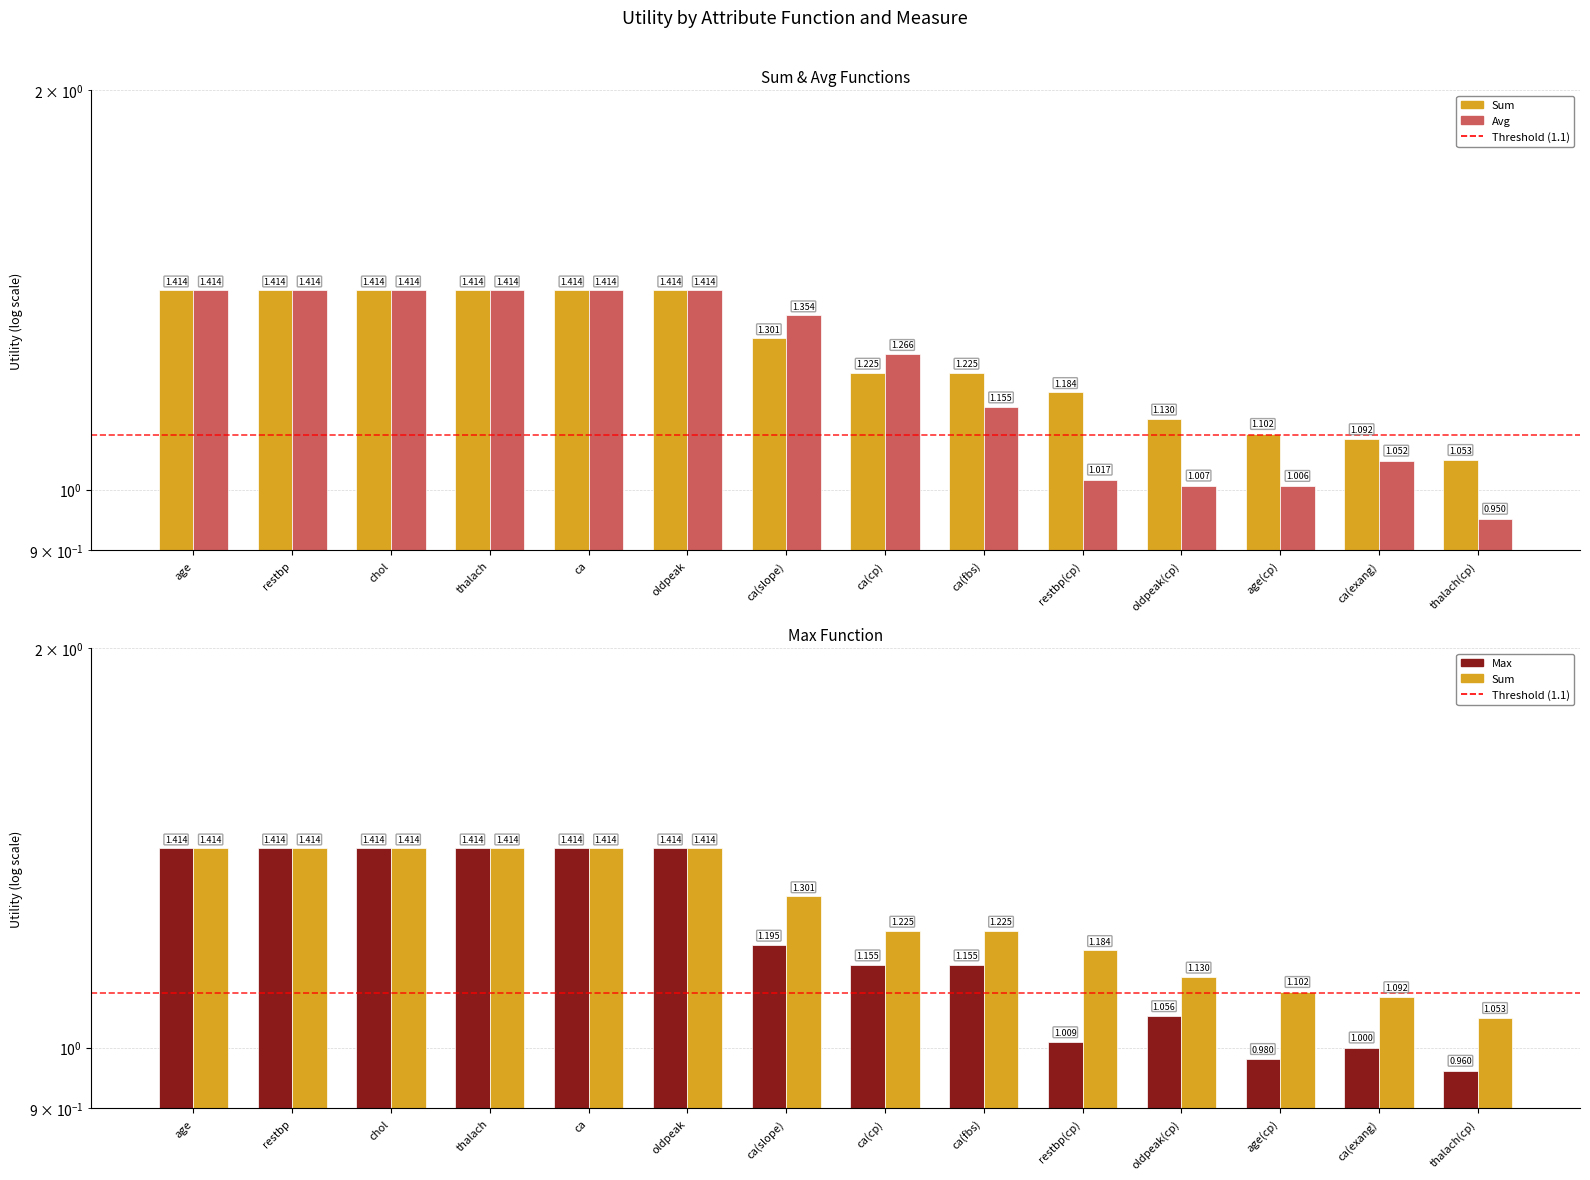

List the series in order of their peak value, highest first.

sum, avg, max